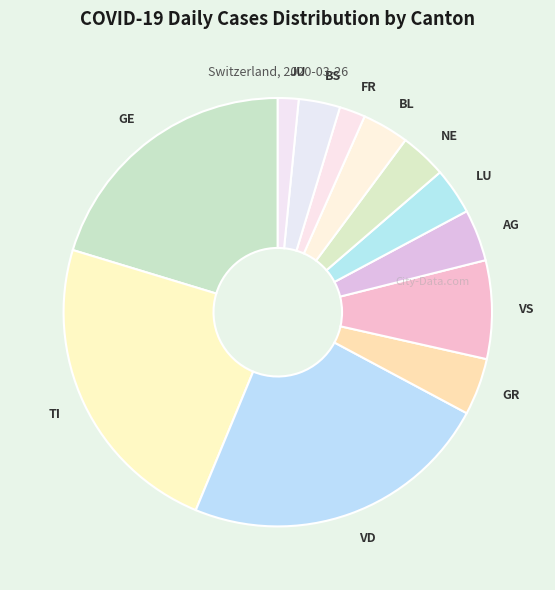

Is it true that TI is 23% of the pie?

True